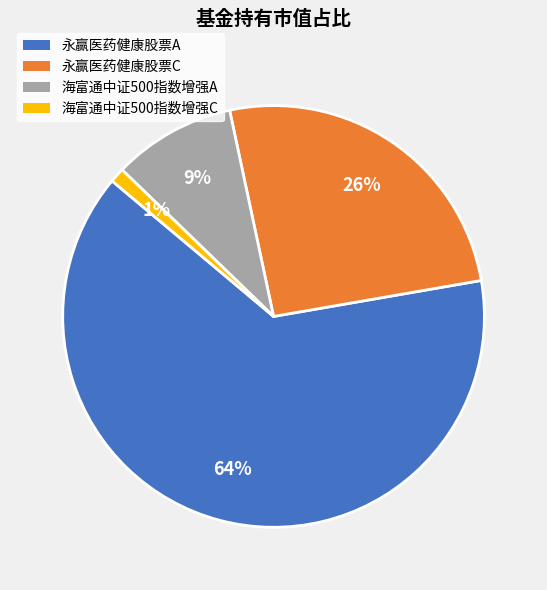

What percentage is the 海富通中证500指数增强A slice, to the nearest percent?

9%